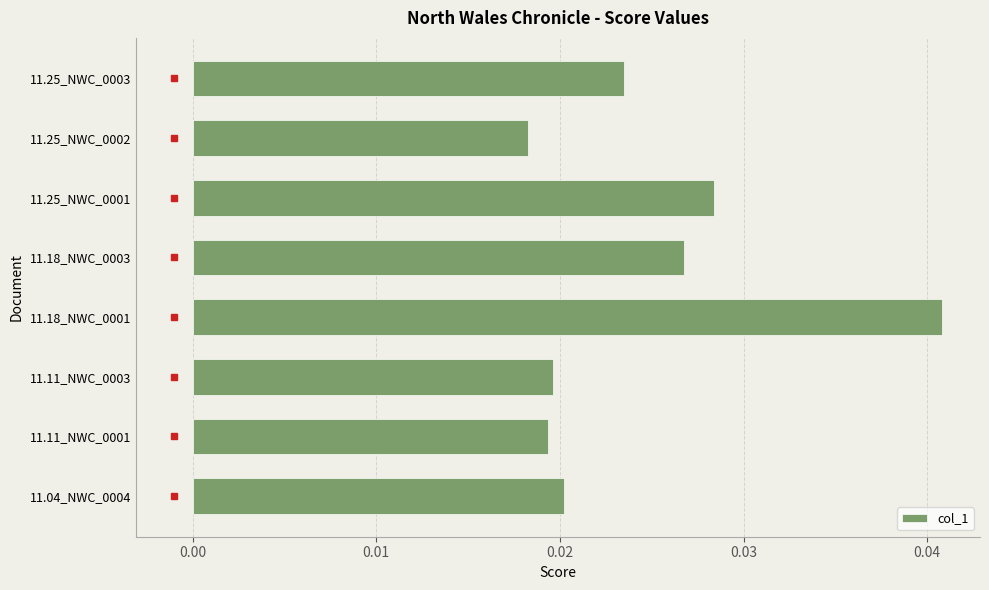

Between 11.18_NWC_0003 and 11.11_NWC_0003, which is larger?

11.18_NWC_0003